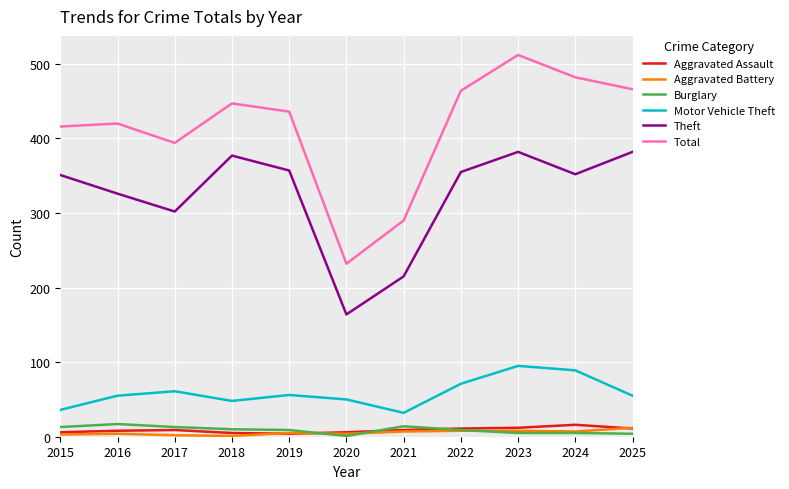

Which series has the largest total across all categories?

Total